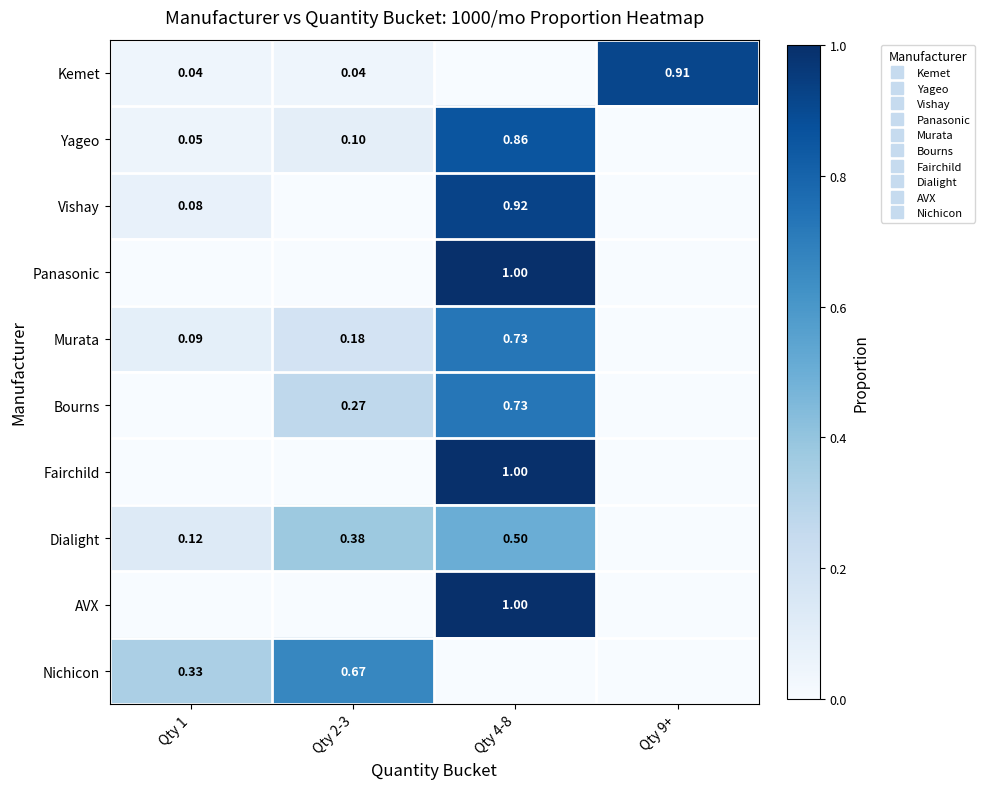

The value of Bourns at Qty 9+ is 0.0. True or false?

True